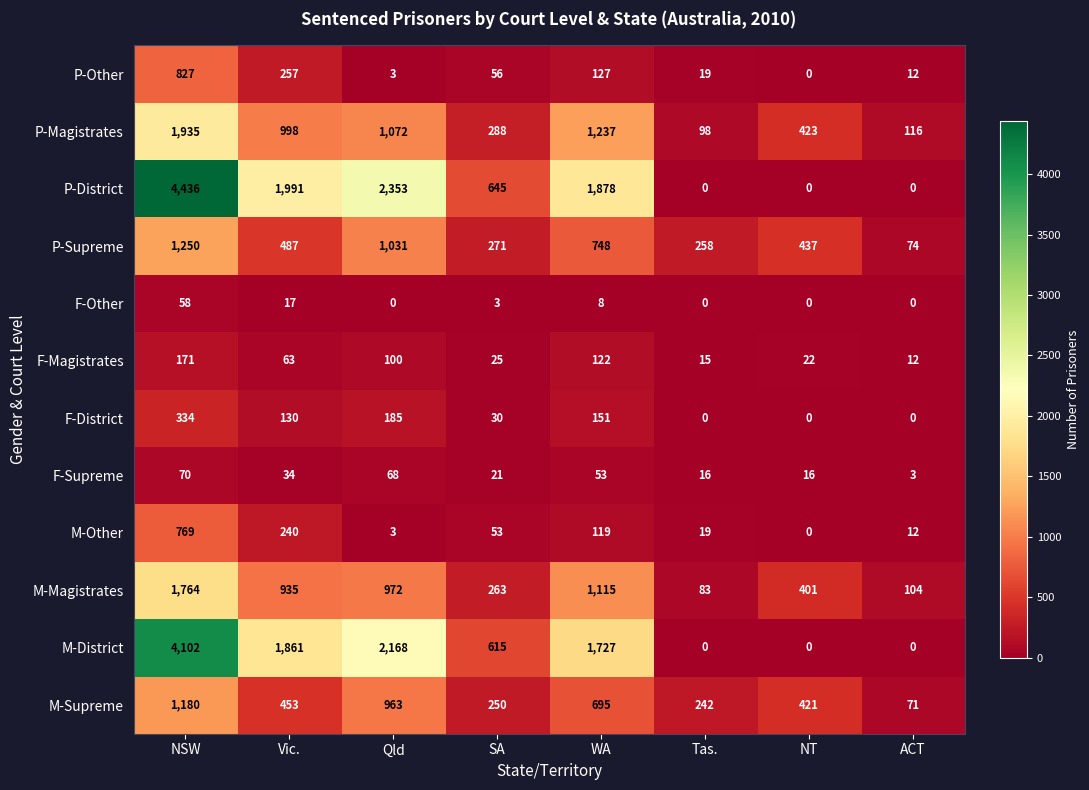

Is it true that F-Supreme equals 21 at SA?

True